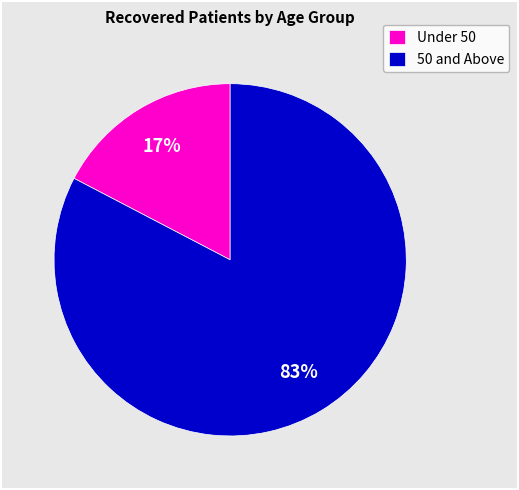

How many slices are in this pie chart?

2